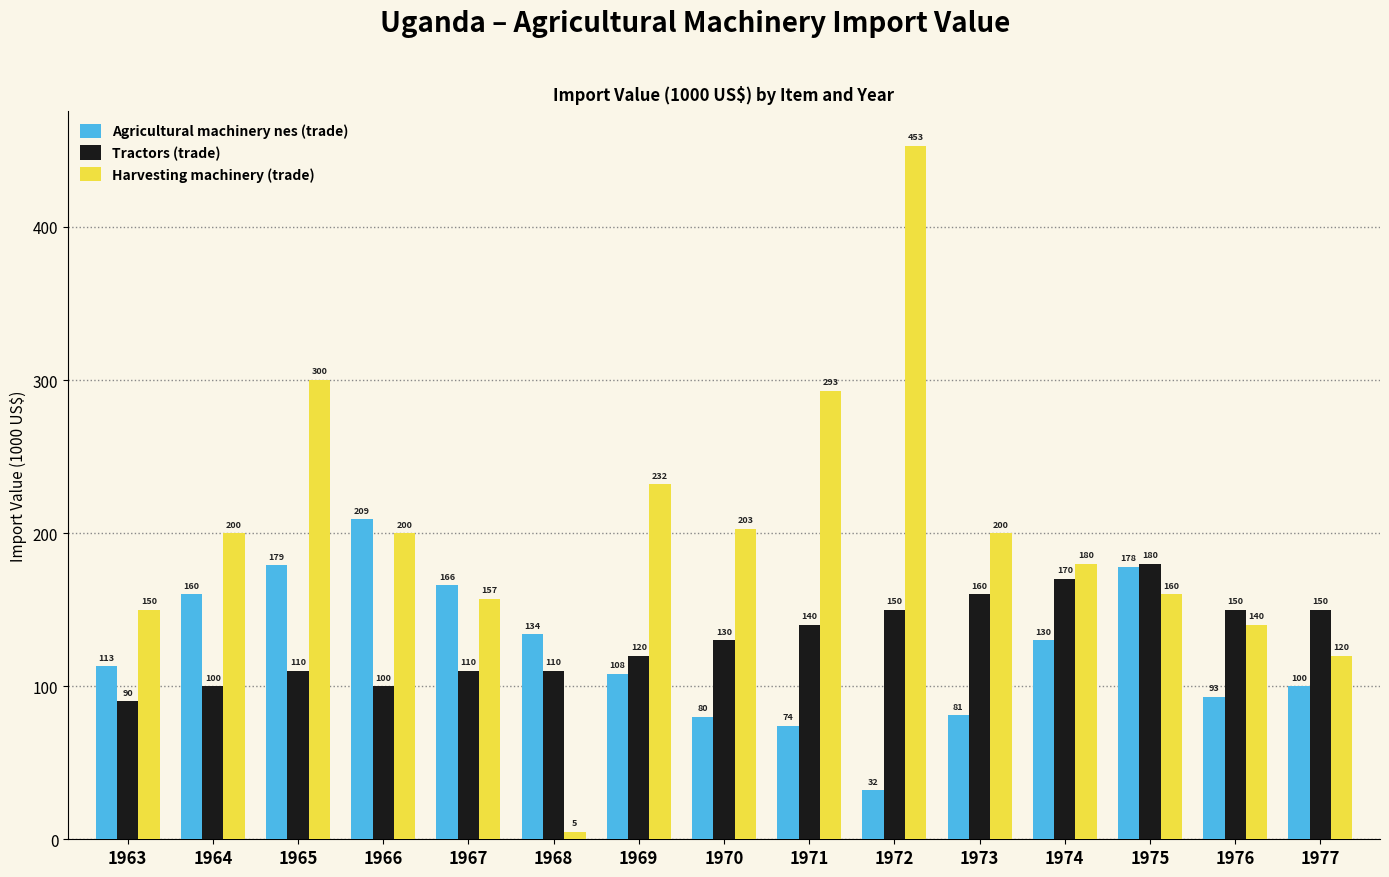

Reading left to right, extract all data points from this chart.

Agricultural machinery nes (trade): 1963=113	1964=160	1965=179	1966=209	1967=166	1968=134	1969=108	1970=80	1971=74	1972=32	1973=81	1974=130	1975=178	1976=93	1977=100
Tractors (trade): 1963=90	1964=100	1965=110	1966=100	1967=110	1968=110	1969=120	1970=130	1971=140	1972=150	1973=160	1974=170	1975=180	1976=150	1977=150
Harvesting machinery (trade): 1963=150	1964=200	1965=300	1966=200	1967=157	1968=5	1969=232	1970=203	1971=293	1972=453	1973=200	1974=180	1975=160	1976=140	1977=120